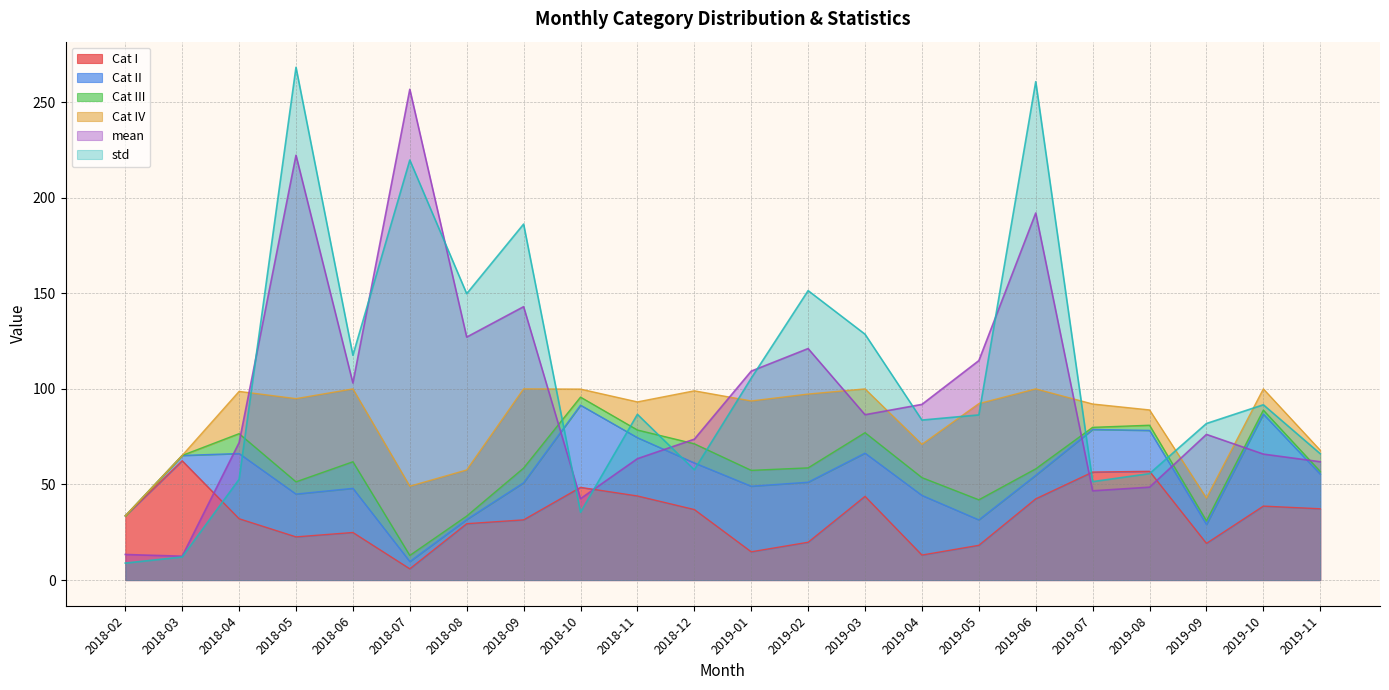

What is the spread (max minus min) of values at 2018-05?

245.6